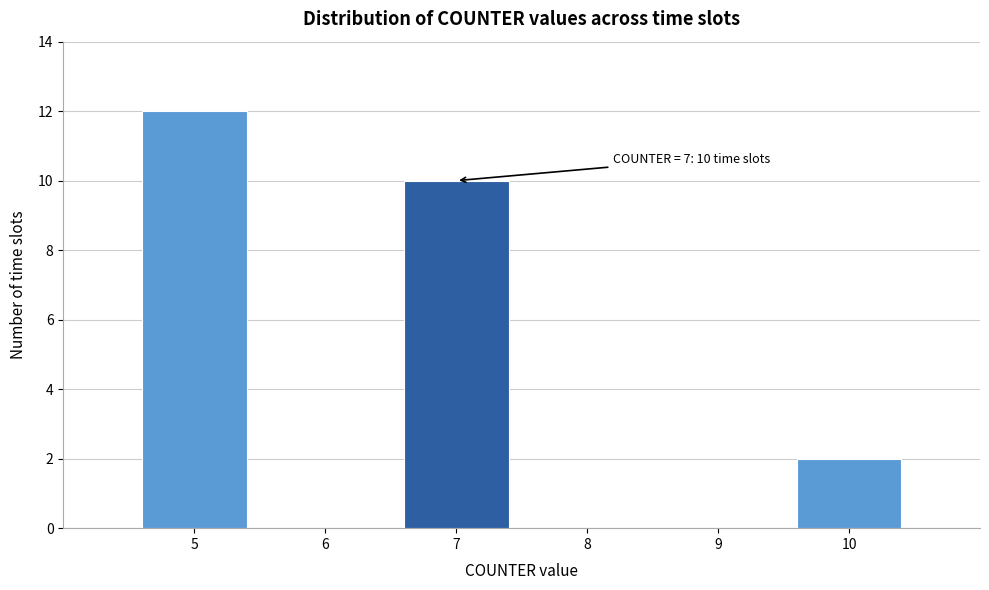

Which range on the x-axis has the tallest bar?

4.5 to 5.5